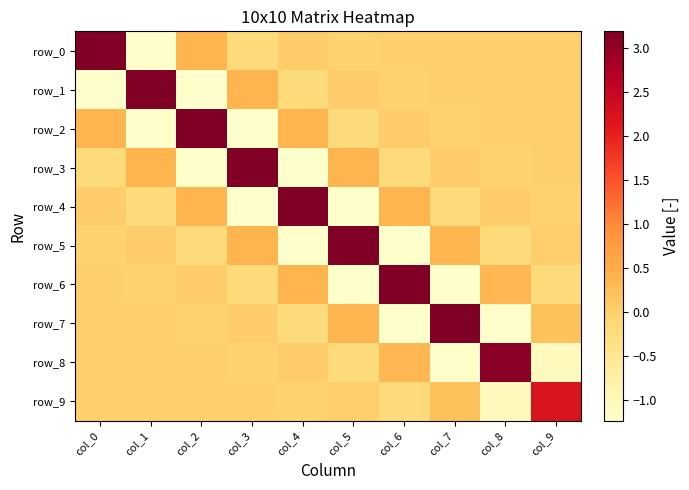

At which label does row_1 first exceed 0?

col_1